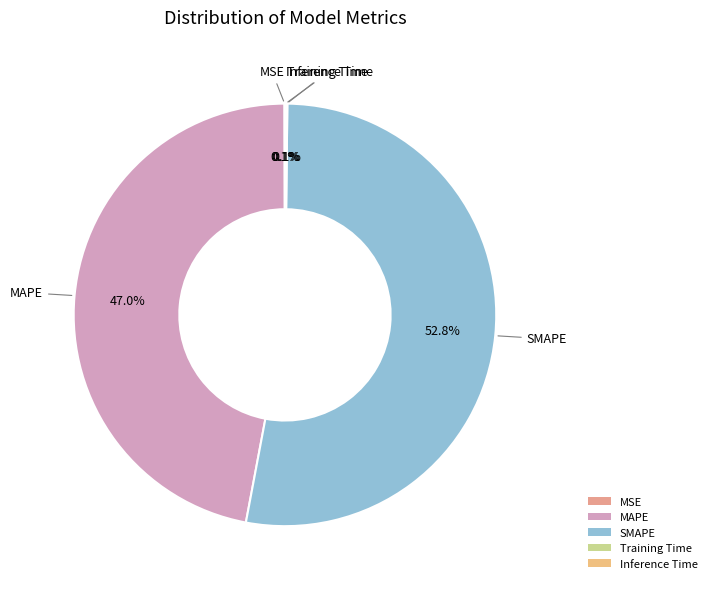

To the nearest percent, what portion does SMAPE represent?

53%